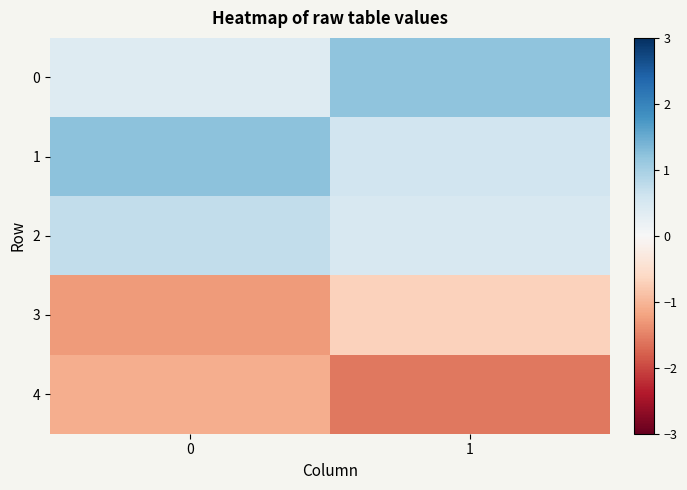

Reading right to left, extract all data points from this chart.

0: 1=1.2	0=0.4
1: 1=0.6	0=1.2
2: 1=0.5	0=0.7
3: 1=-0.7	0=-1.3
4: 1=-1.6	0=-1.1